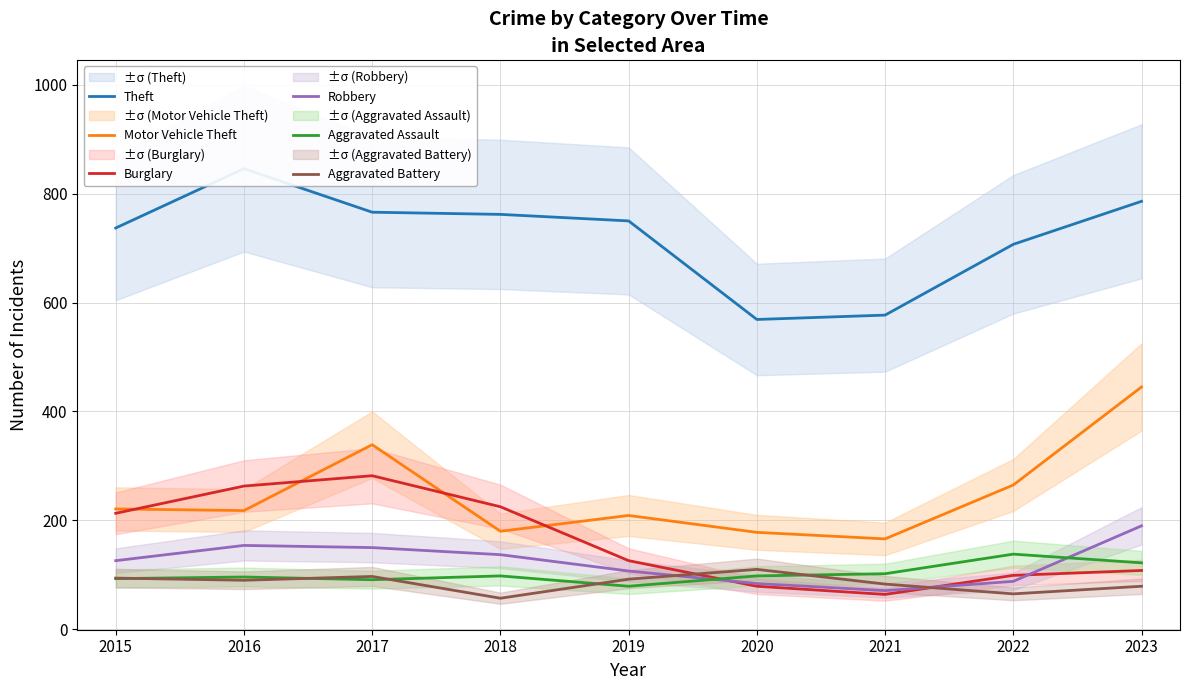

What is the spread (max minus min) of values at 2021?

513